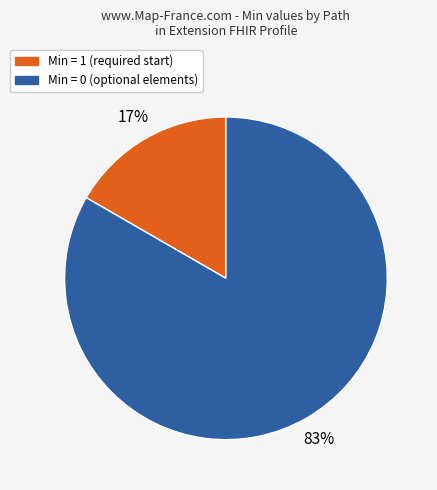

To the nearest percent, what is the average slice percentage?

50%